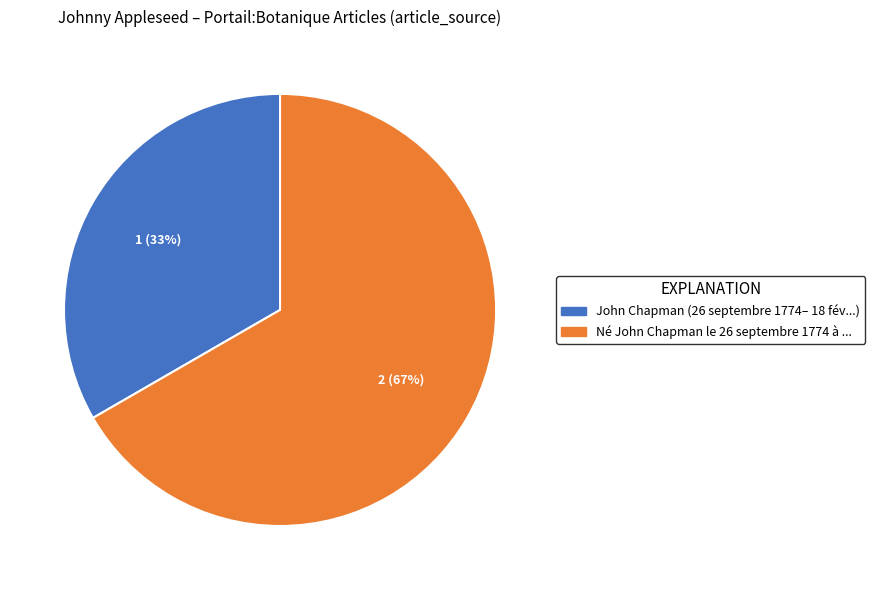

To the nearest percent, what percentage of the pie is Né John Chapman le 26 septembre 1774?

67%